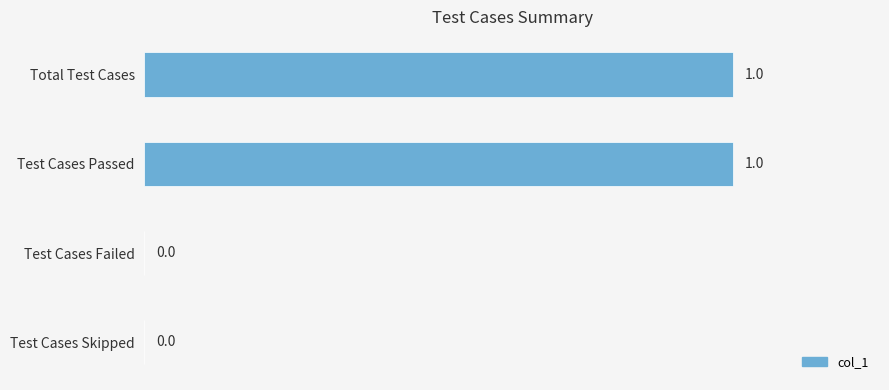

How many values are between 0 and 1?

4